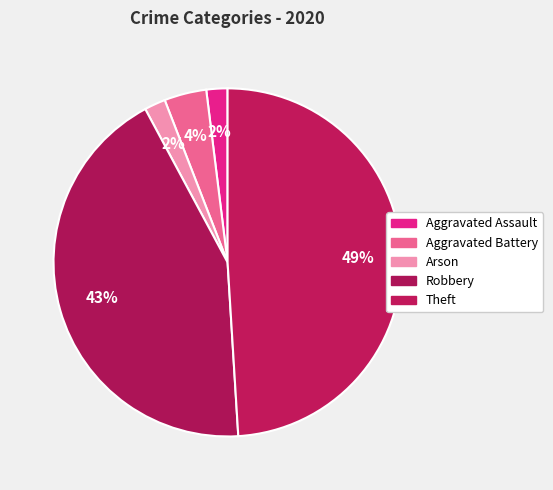

To the nearest percent, what percentage of the pie is Aggravated Battery?

4%